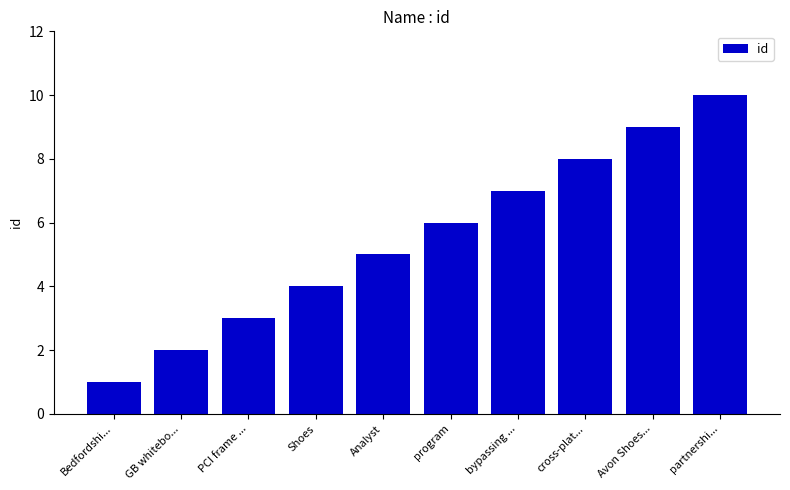

Which has a higher value, cross-plat... or Avon Shoes...?

Avon Shoes...